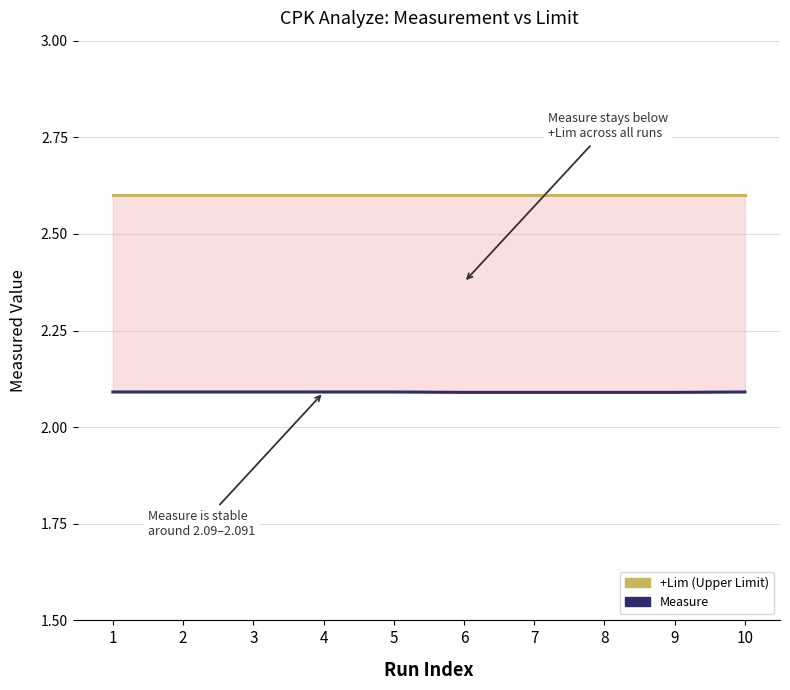

How many series are shown in this chart?

2